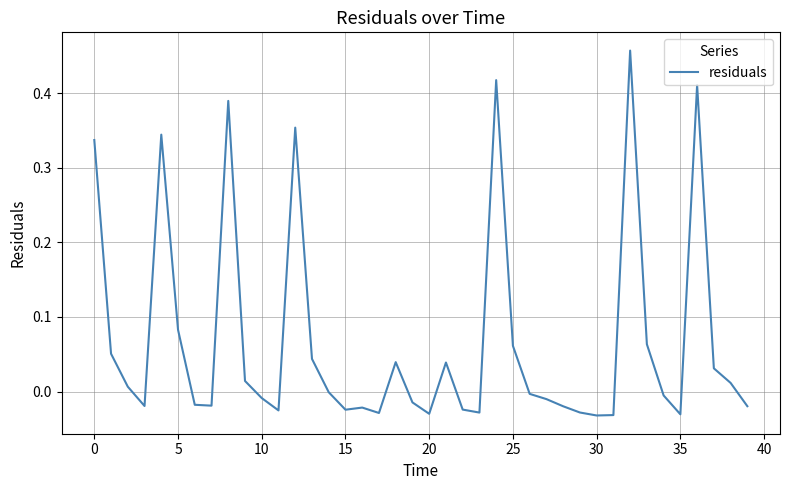

How many lines are shown in the chart?

1